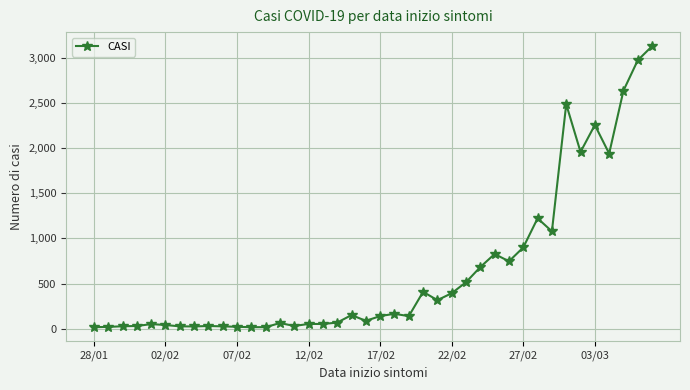

What is the difference between the second highest and second lowest values?

2955